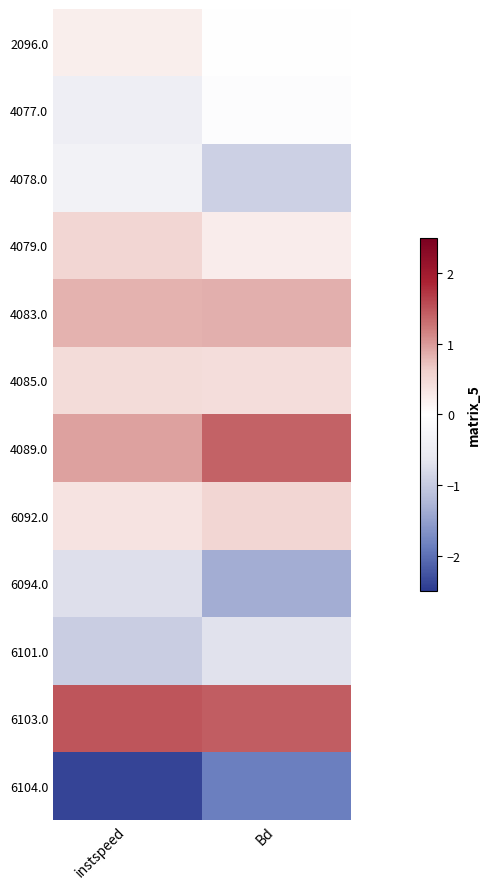

How many series are shown in this chart?

12